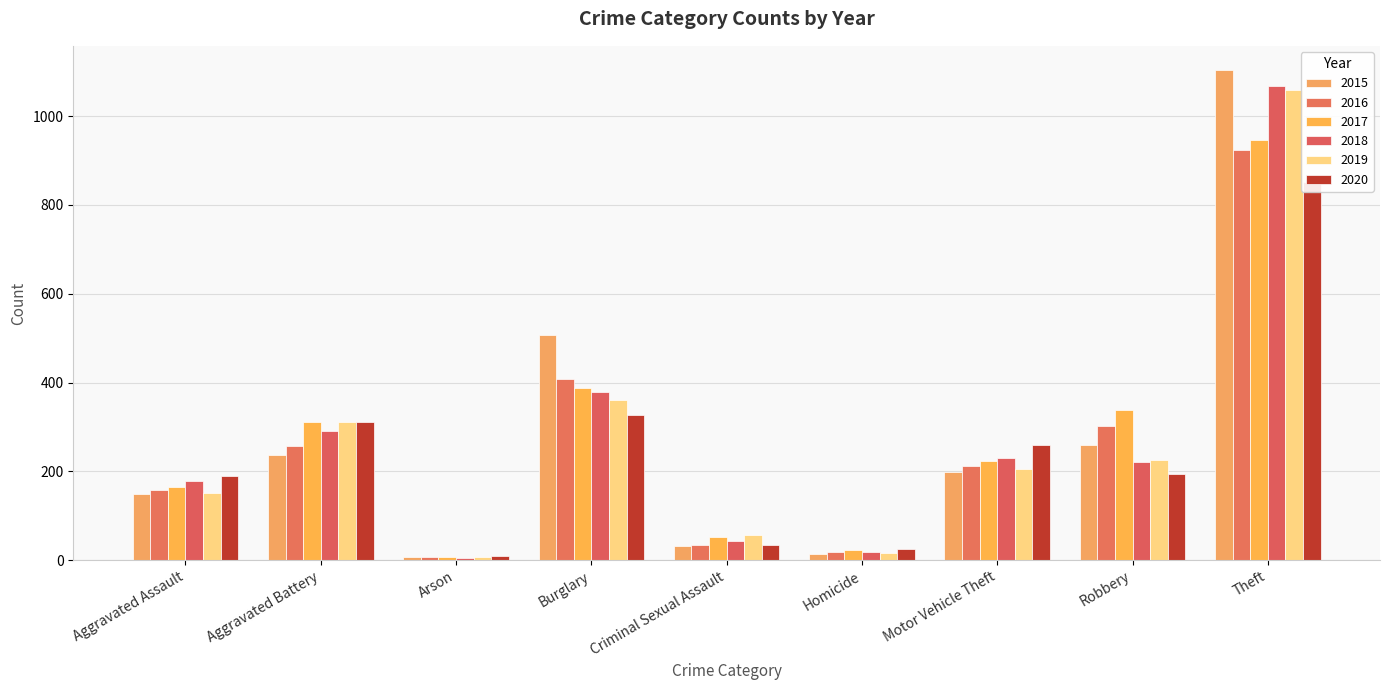

Reading left to right, list all the values displayed in this chart.

2015: Aggravated Assault=148	Aggravated Battery=236	Arson=8	Burglary=507	Criminal Sexual Assault=31	Homicide=13	Motor Vehicle Theft=199	Robbery=259	Theft=1103
2016: Aggravated Assault=157	Aggravated Battery=257	Arson=6	Burglary=409	Criminal Sexual Assault=34	Homicide=18	Motor Vehicle Theft=211	Robbery=303	Theft=923
2017: Aggravated Assault=164	Aggravated Battery=312	Arson=6	Burglary=388	Criminal Sexual Assault=52	Homicide=22	Motor Vehicle Theft=223	Robbery=338	Theft=945
2018: Aggravated Assault=178	Aggravated Battery=291	Arson=5	Burglary=379	Criminal Sexual Assault=44	Homicide=19	Motor Vehicle Theft=230	Robbery=222	Theft=1068
2019: Aggravated Assault=151	Aggravated Battery=311	Arson=7	Burglary=360	Criminal Sexual Assault=56	Homicide=17	Motor Vehicle Theft=205	Robbery=226	Theft=1058
2020: Aggravated Assault=190	Aggravated Battery=311	Arson=10	Burglary=326	Criminal Sexual Assault=34	Homicide=26	Motor Vehicle Theft=260	Robbery=194	Theft=851